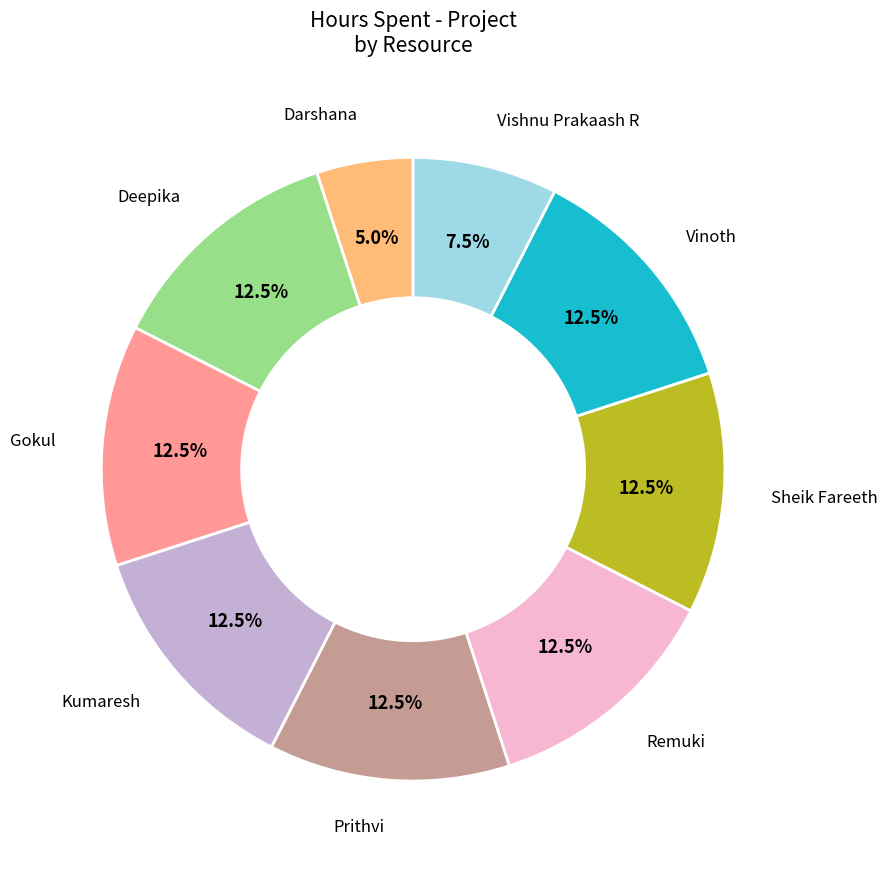

Is there any slice that represents more than half of the pie?

No